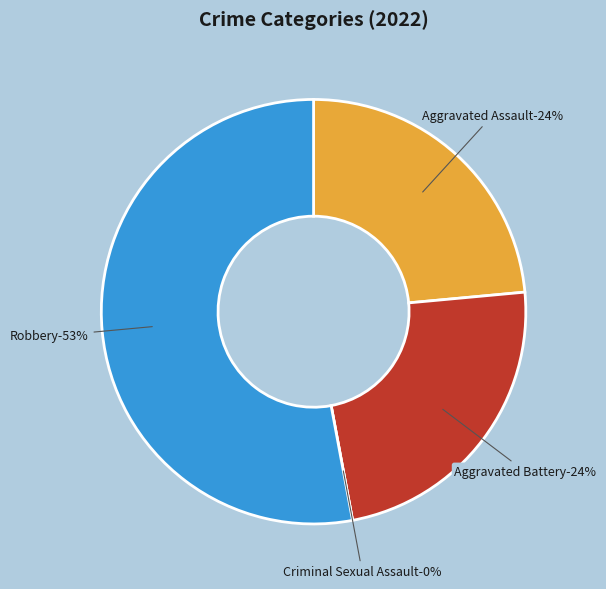

To the nearest percent, what is the difference between the Criminal Sexual Assault and Aggravated Assault slice percentages?

24%